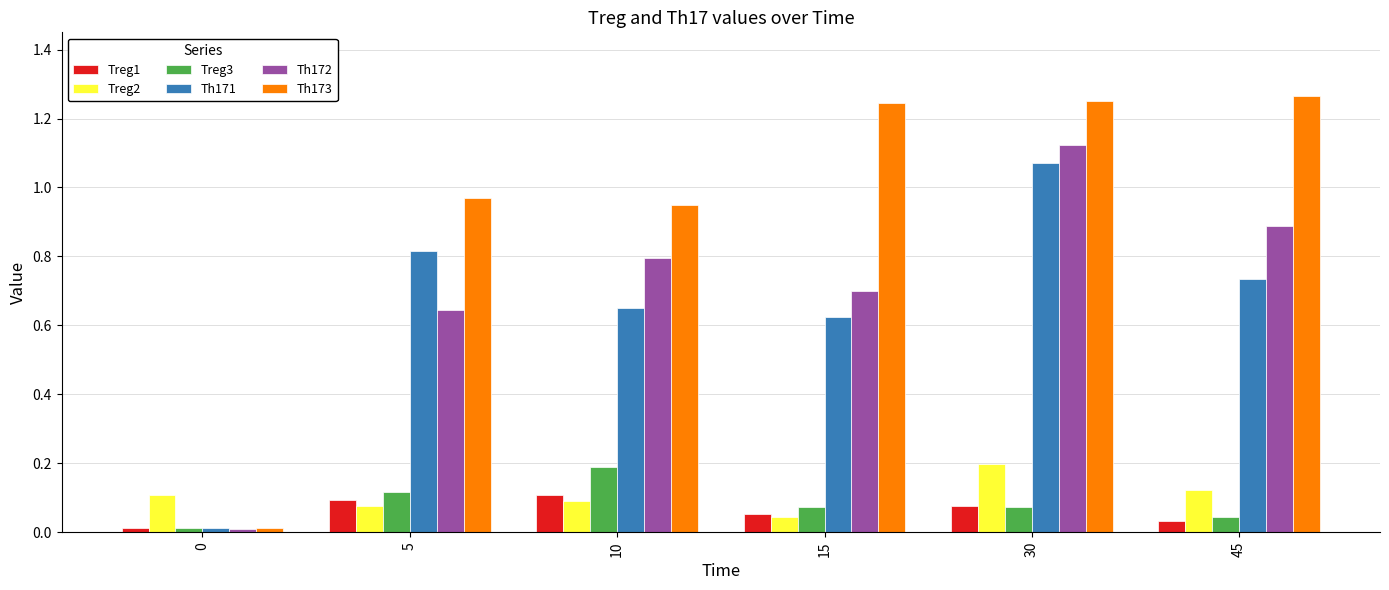

What is the difference between the second highest and second lowest values in the Th173 series?

0.3